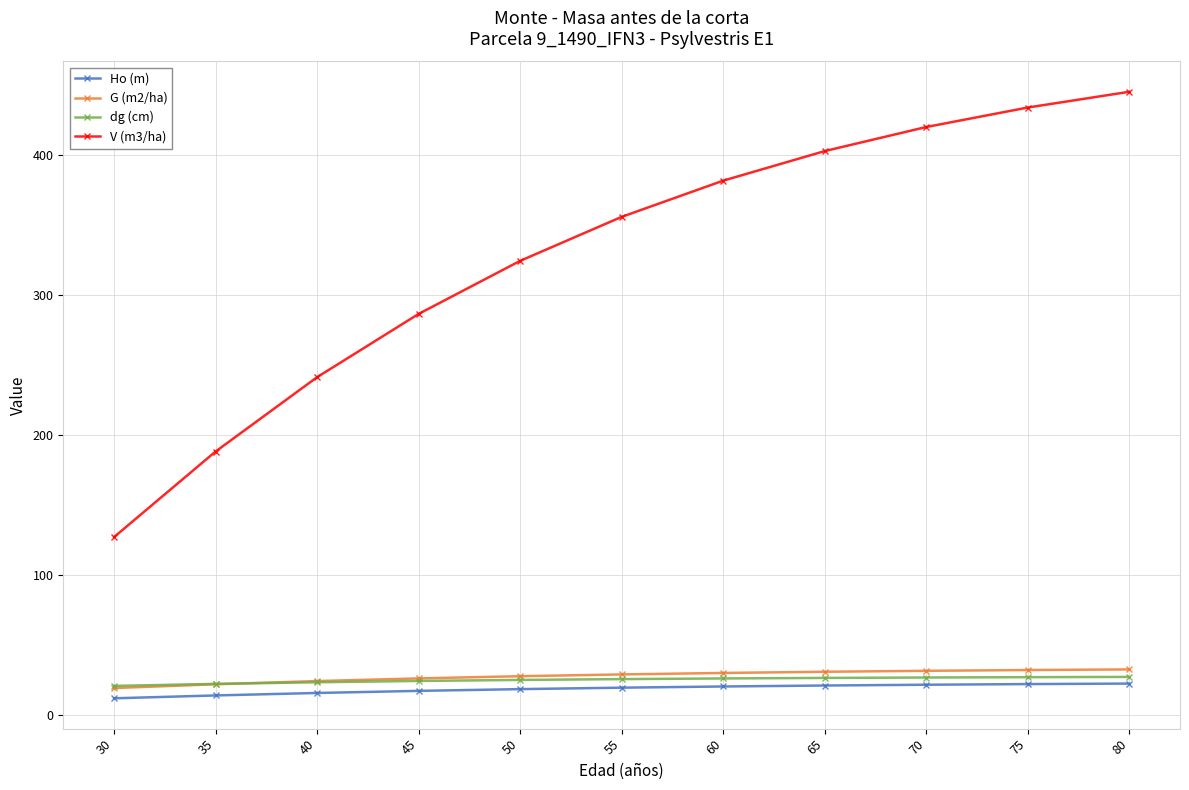

True or false: dg (cm) and V (m3/ha) intersect in this chart.

False